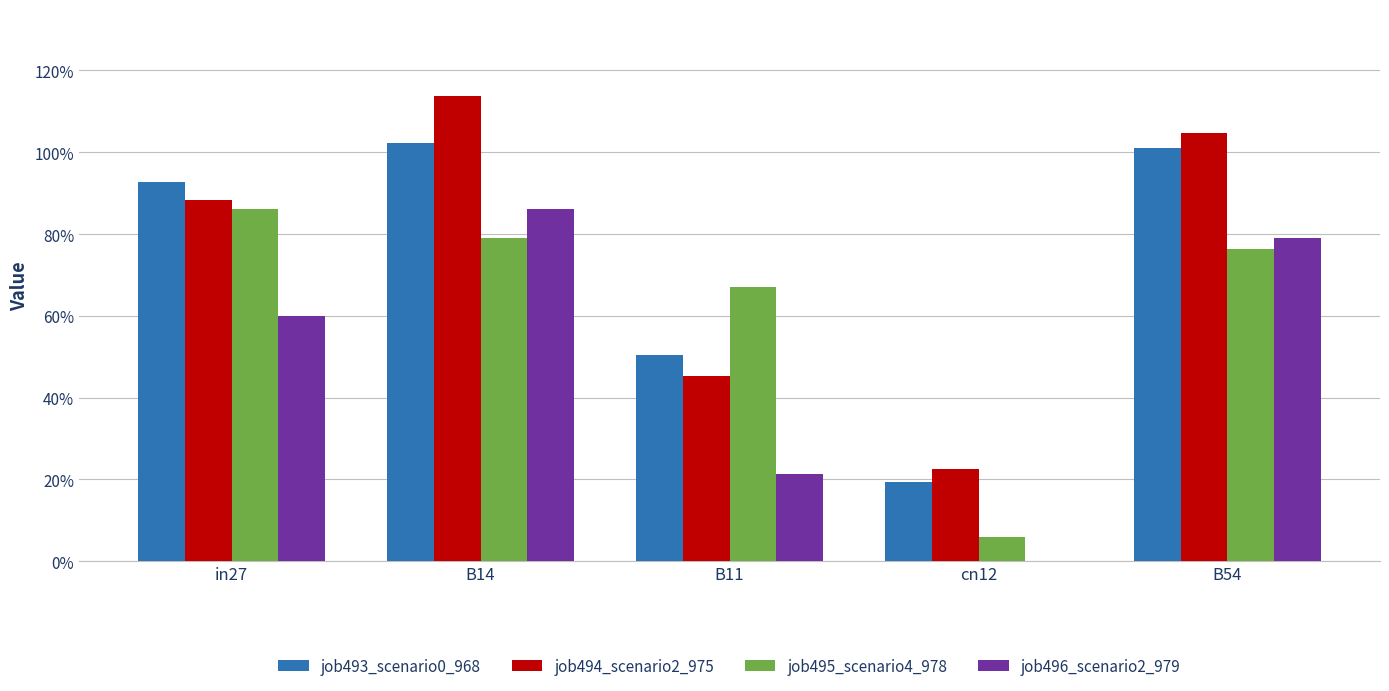

Are the bars grouped side by side (vs. stacked)?

Yes